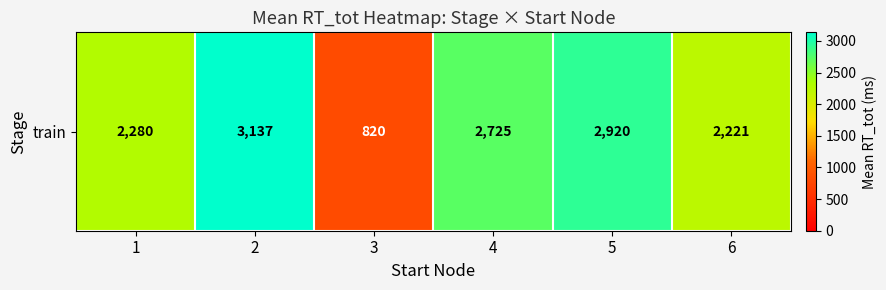

Is it true that the value at 4 is 2725?

True